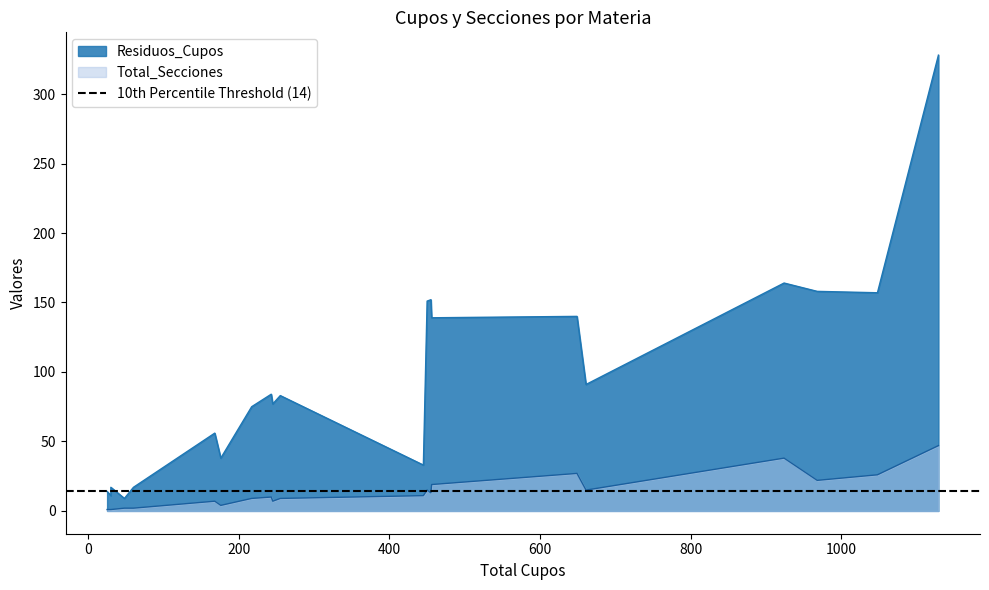

True or false: Residuos_Cupos and Total_Secciones intersect in this chart.

False